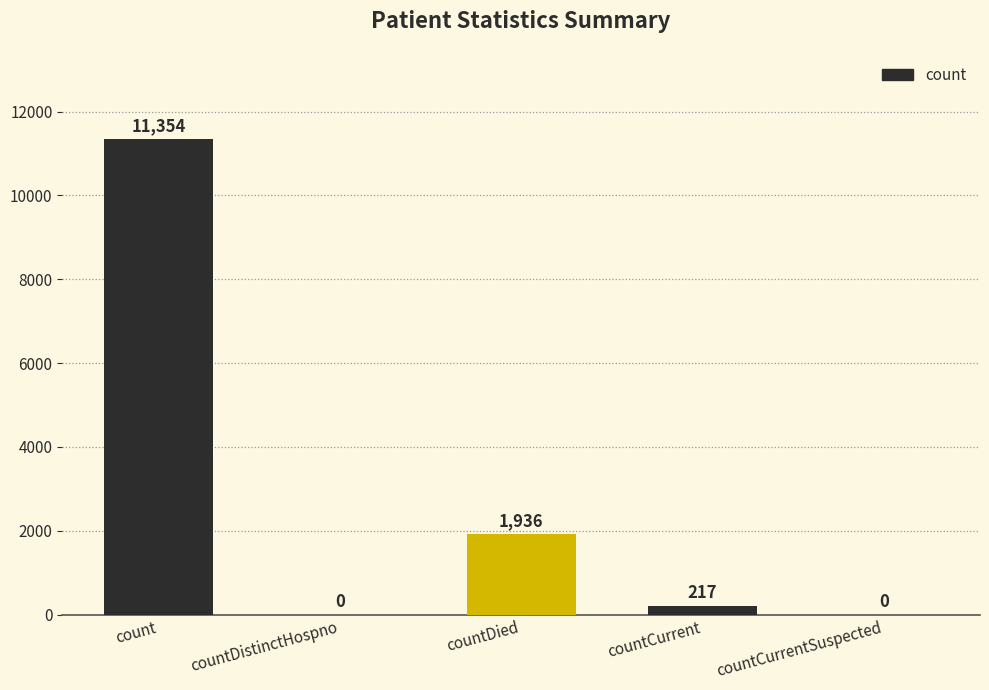

Reading left to right, transcribe all the data shown in this chart.

count=11354	countDistinctHospno=0	countDied=1936	countCurrent=217	countCurrentSuspected=0